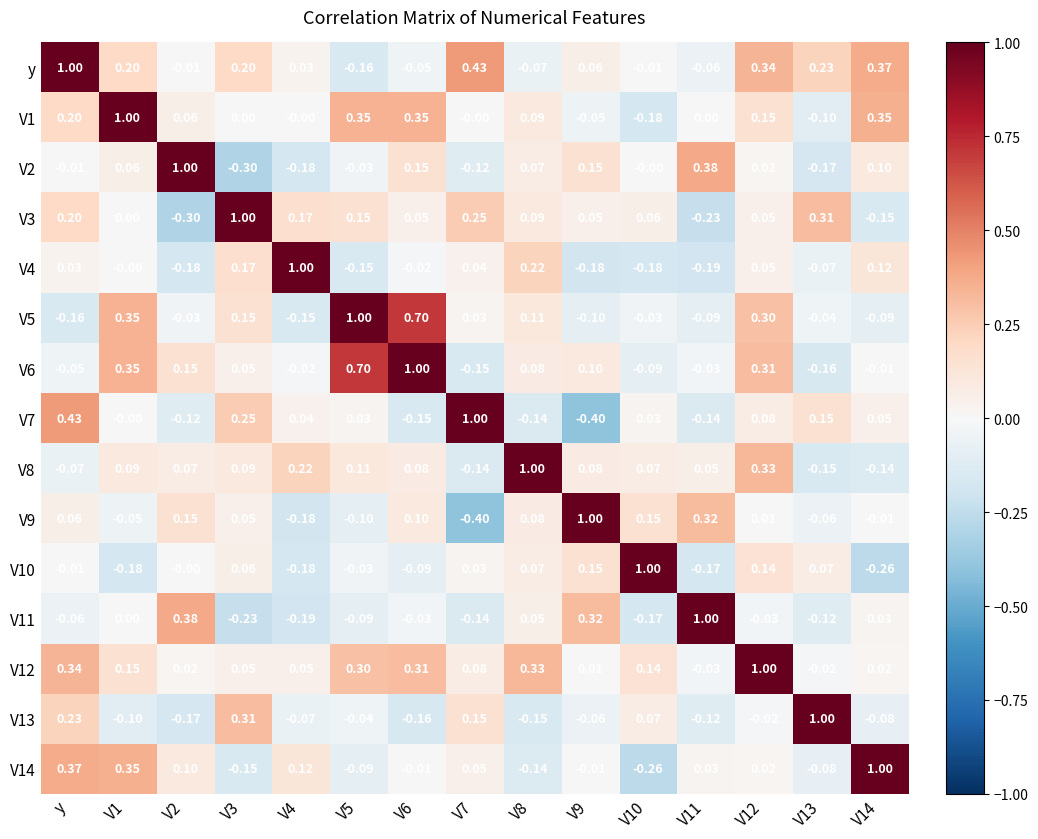

Is the value of V4 at V11 greater than the value of V7 at V9?

Yes